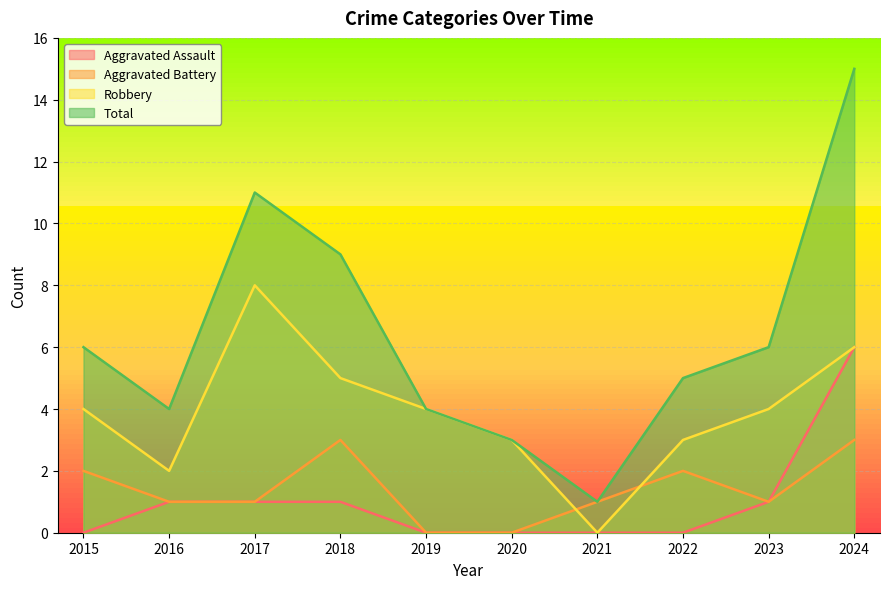

What is the value of the Robbery point at the 2nd from the left?

2